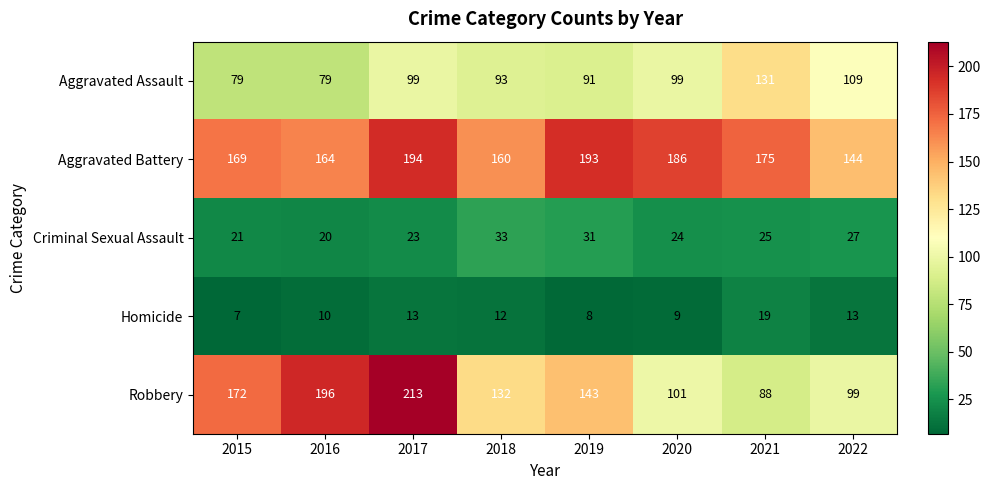

Which series changed the most between 2016 and 2018?

Robbery